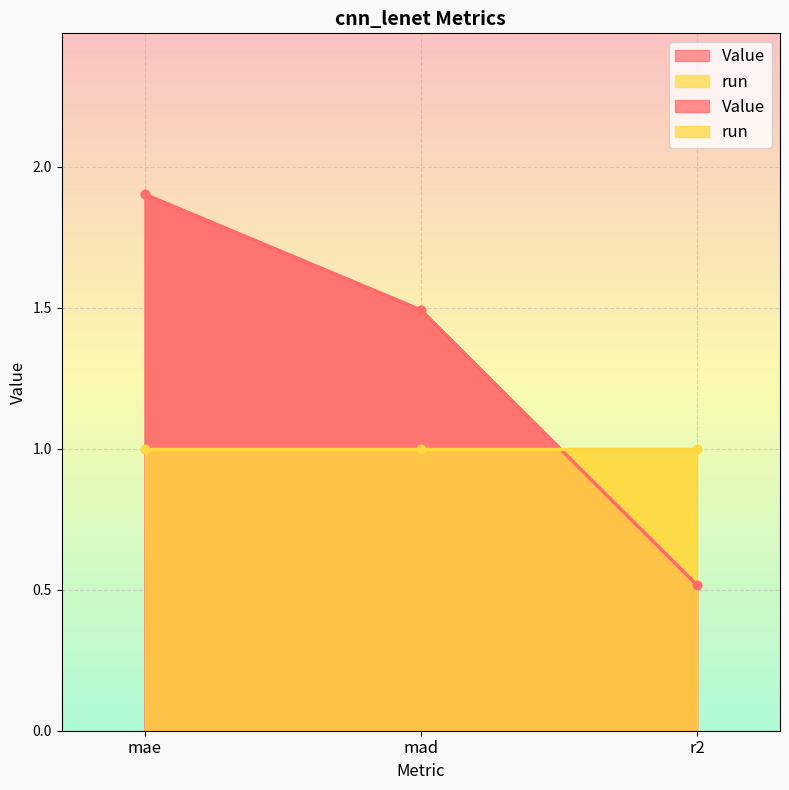

At which label does the data first exceed 1?

mae